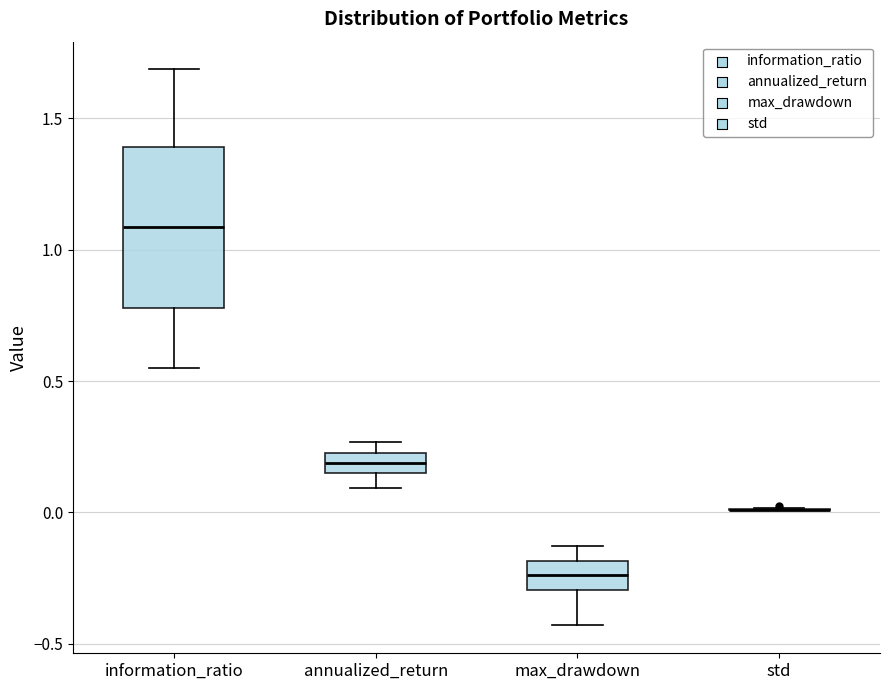

Reading left to right, read every box against the y-axis: the position of its median line, the range the box covers, and the ends of its whiskers. The values are not printed on the chart, so give them approximately, as read against the axis.

information_ratio: median 1.10, box 0.80 to 1.40, whiskers 0.55 to 1.70
annualized_return: median 0.20, box 0.15 to 0.25, whiskers 0.10 to 0.25 (above the box's upper edge)
max_drawdown: median -0.25, box -0.30 to -0.20, whiskers -0.45 to -0.15
std: box collapsed to a line at 0.00, whiskers 0.00 to 0.00